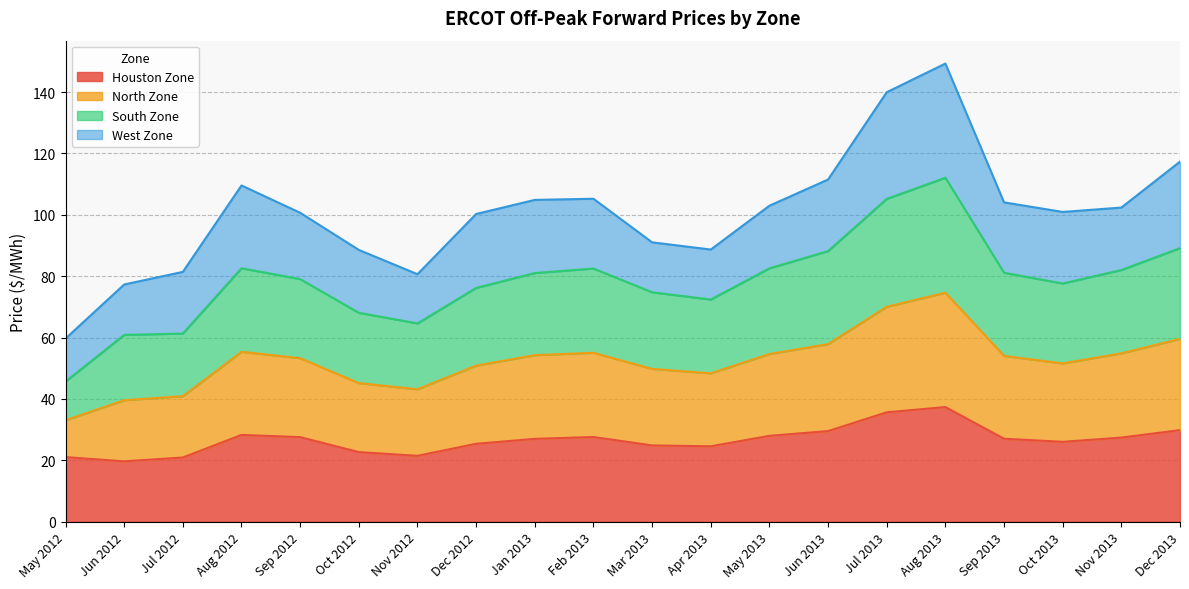

The Houston Zone series shows 37.3 at Aug 2013. True or false?

True